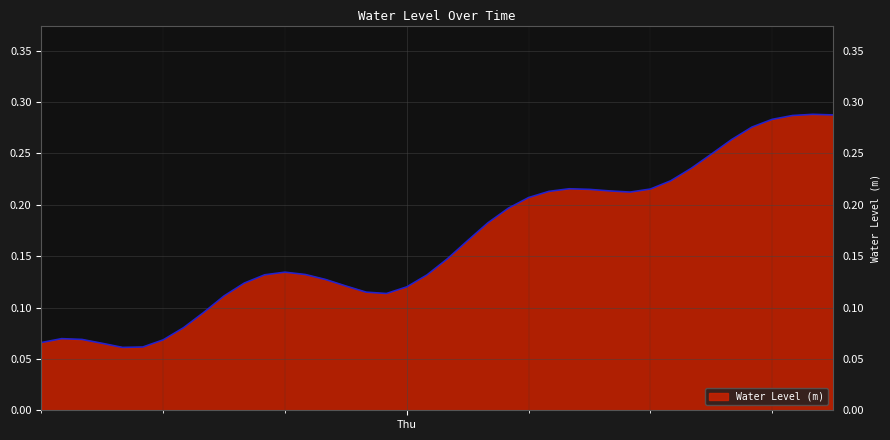

What is the label of the 30th point from the left?

2024-10-10 11:00:00